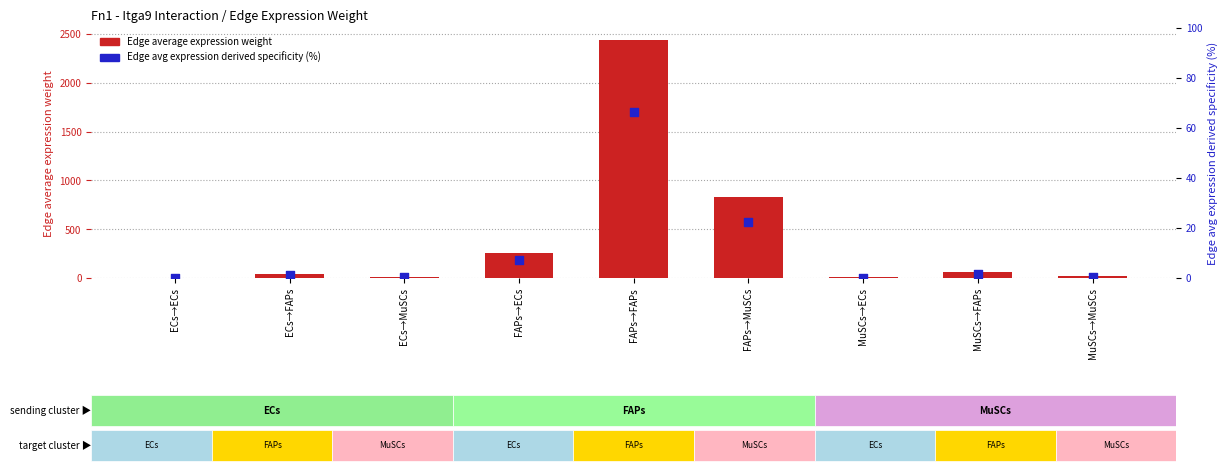

Which series contains the lowest Y value?

Edge avg expression derived specificity (%)